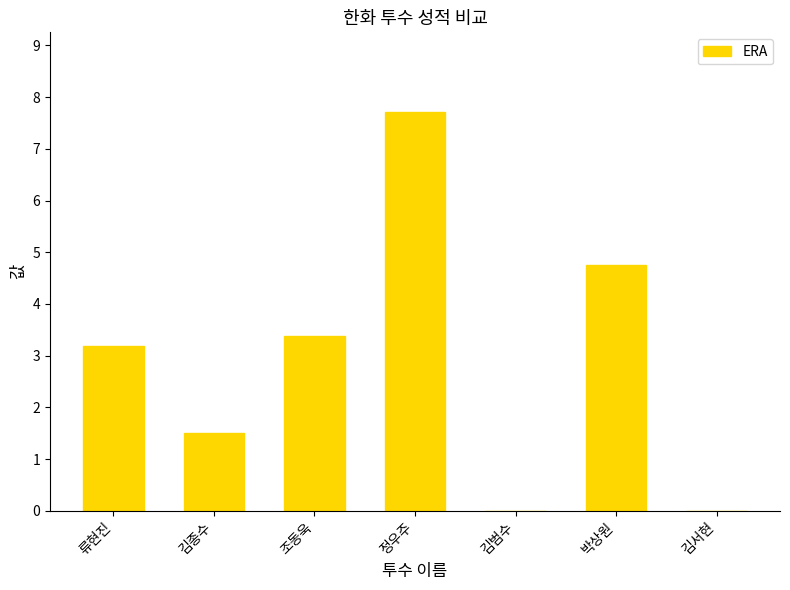

What is the maximum value shown in the chart?

7.7